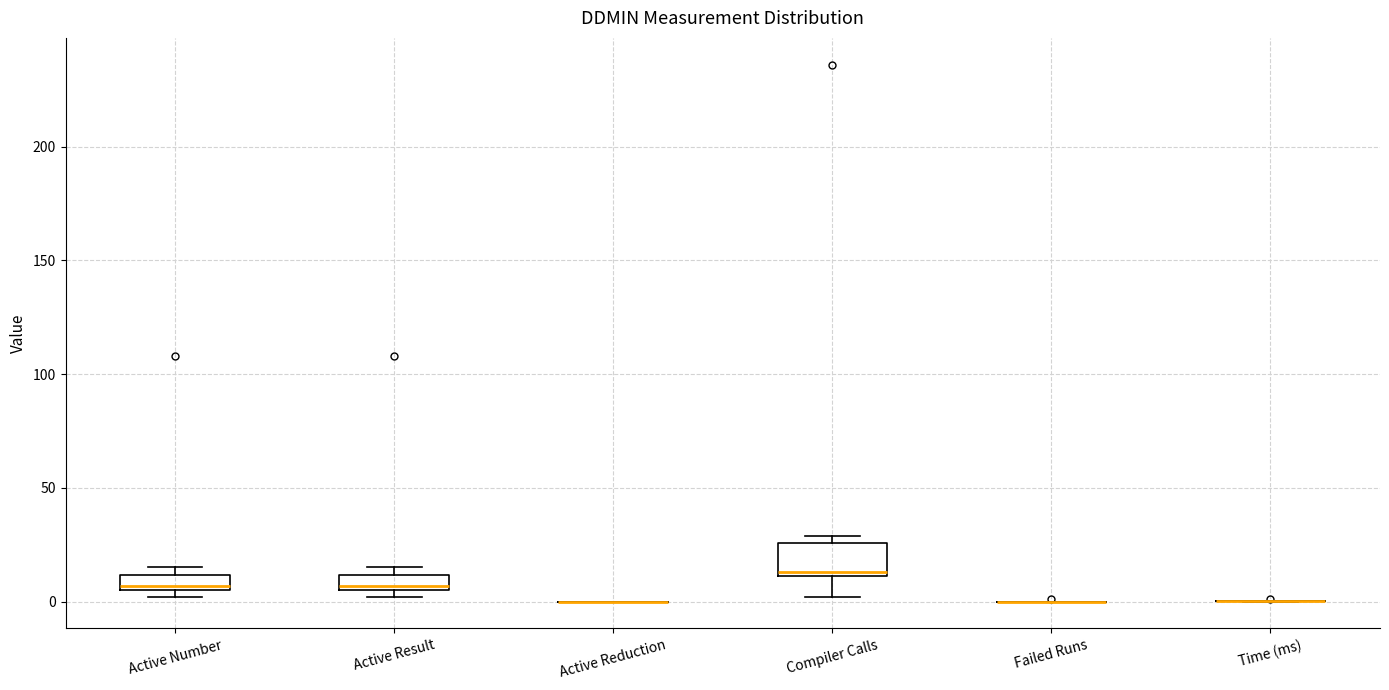

Comparing the boxes themselves (not the whiskers), which one is the tallest?

Compiler Calls